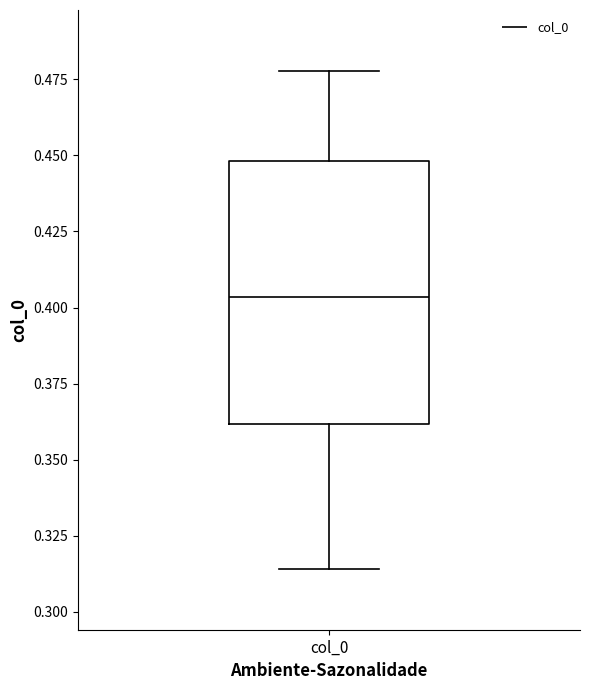

Transcribe this box plot: give where the median line is, the range the box spans, and where the two whiskers end, as read against the y-axis. The values are not printed on the chart, so give them approximately, as read against the axis.

median 0.405, box 0.360 to 0.450, whiskers 0.315 to 0.480